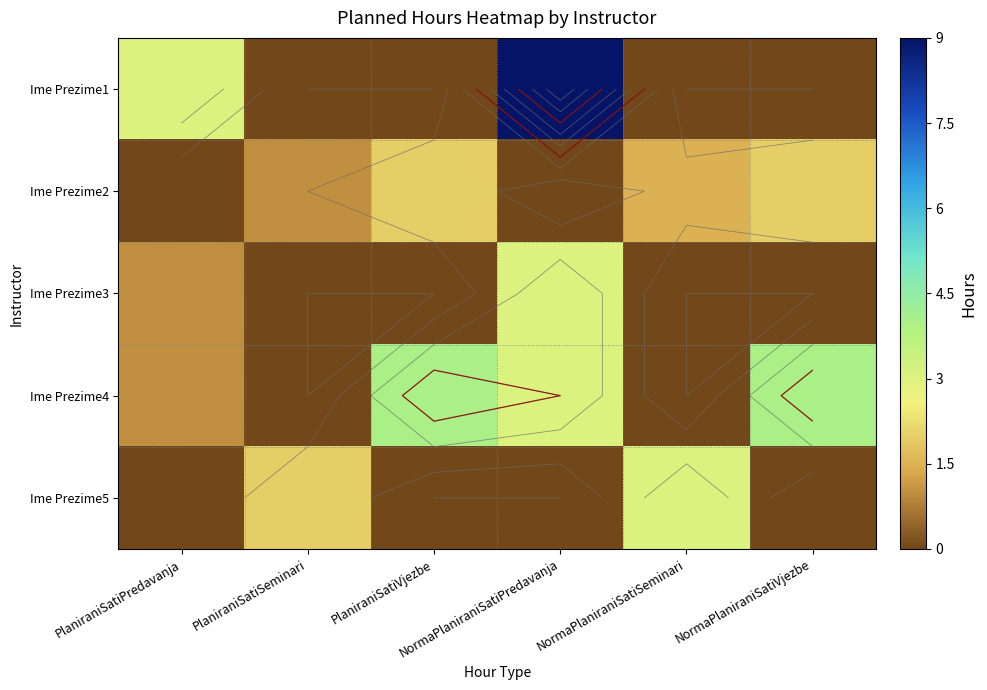

Is the value of Ime Prezime5 at PlaniraniSatiSeminari greater than the value of Ime Prezime3 at NormaPlaniraniSatiVjezbe?

Yes